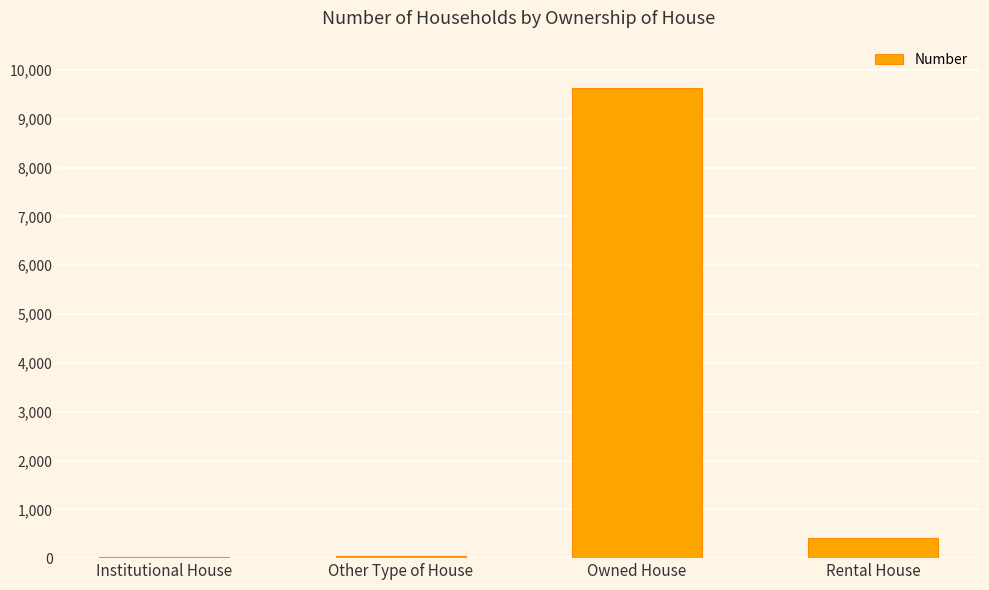

At which label is the value closest to 4825?

Rental House